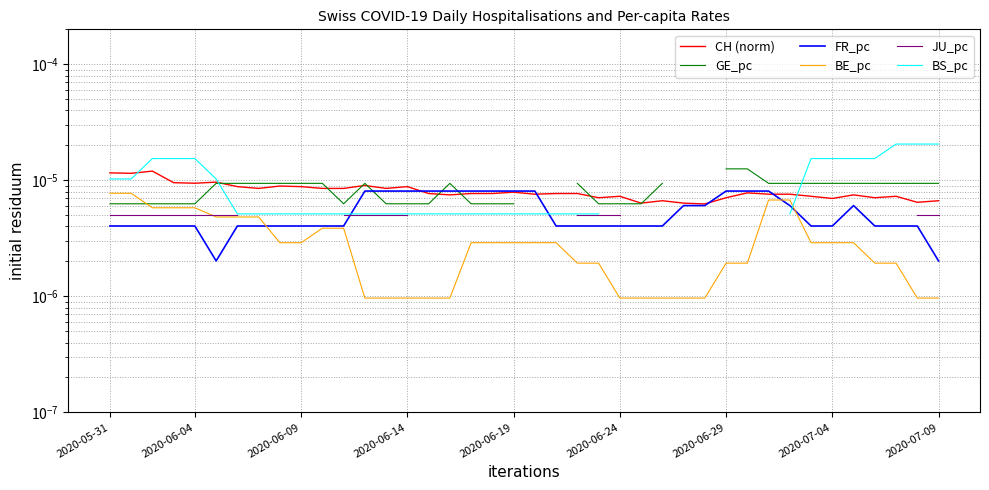

Which series has the widest spread of values?

BS_pc